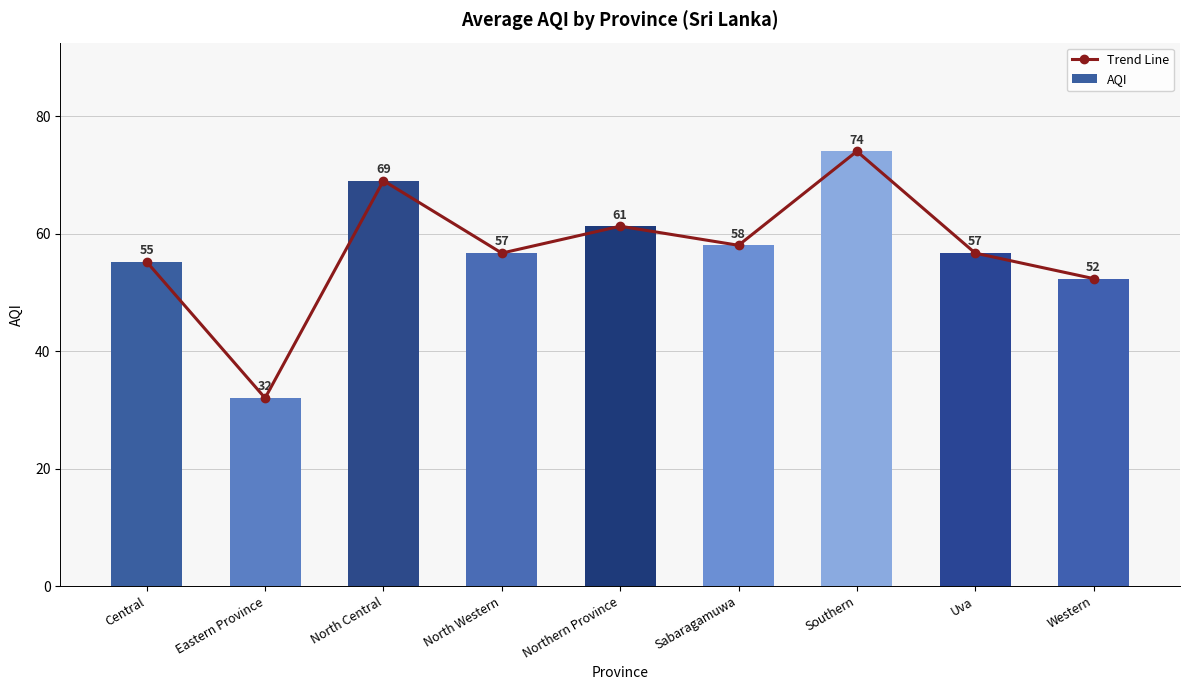

The Trend Line series shows 99.0 at Northern Province. True or false?

False